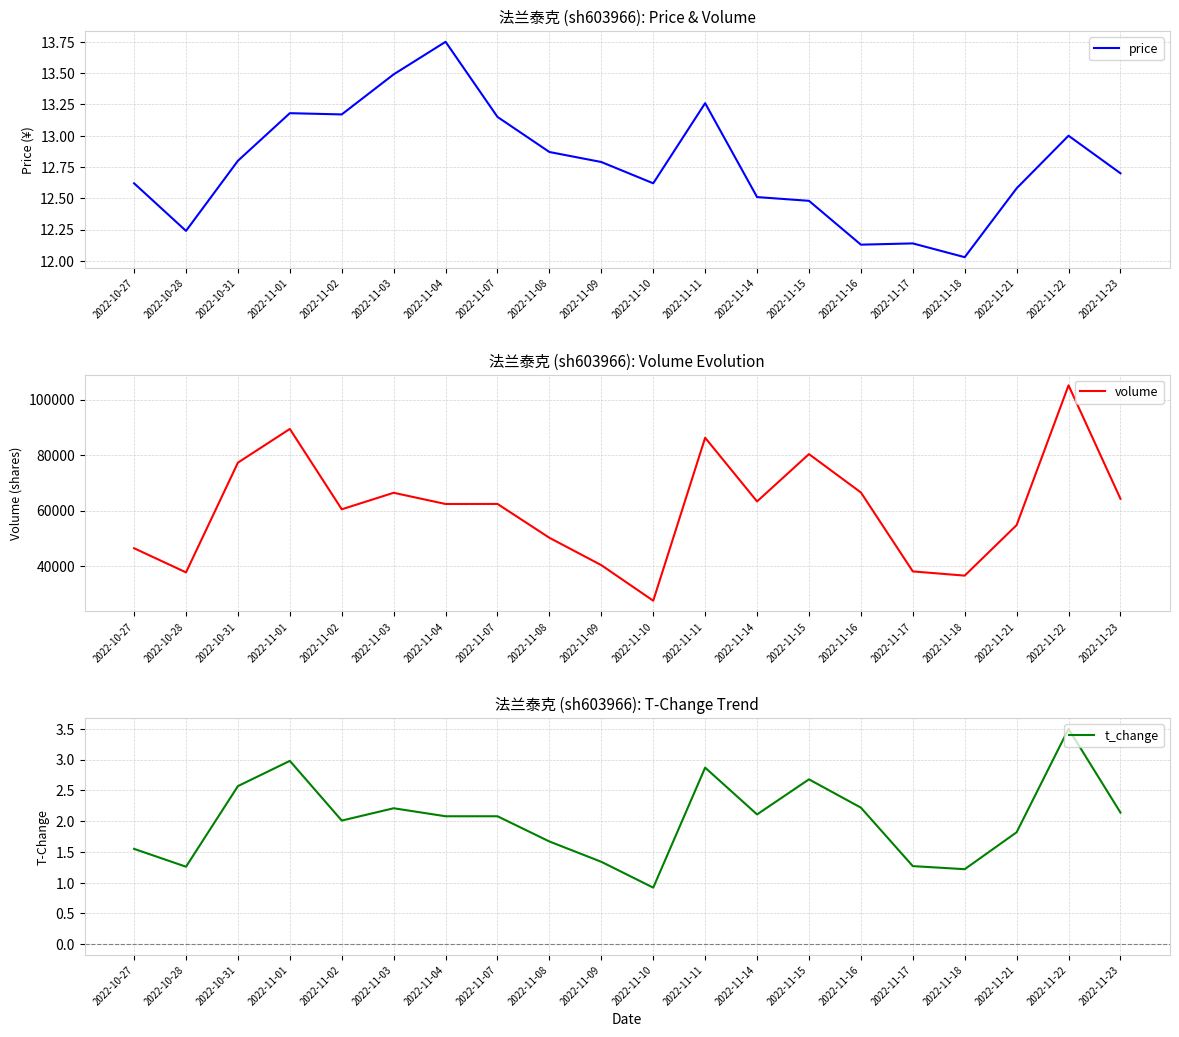

True or false: volume and price intersect in this chart.

False